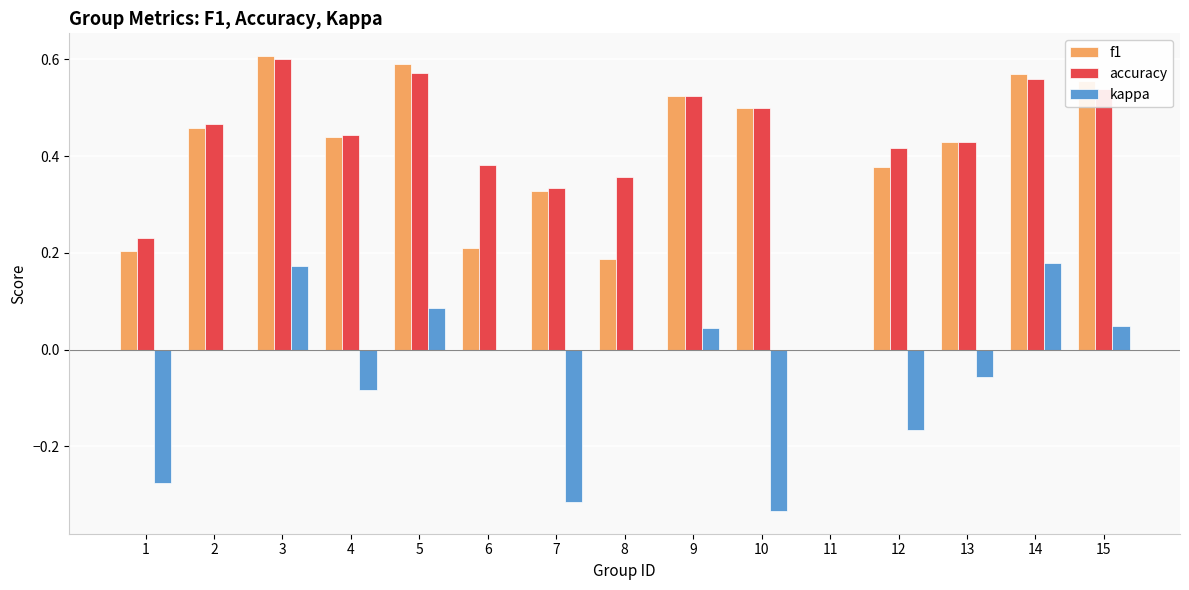

What is the sum of the accuracy values at 12 and 10?

0.9